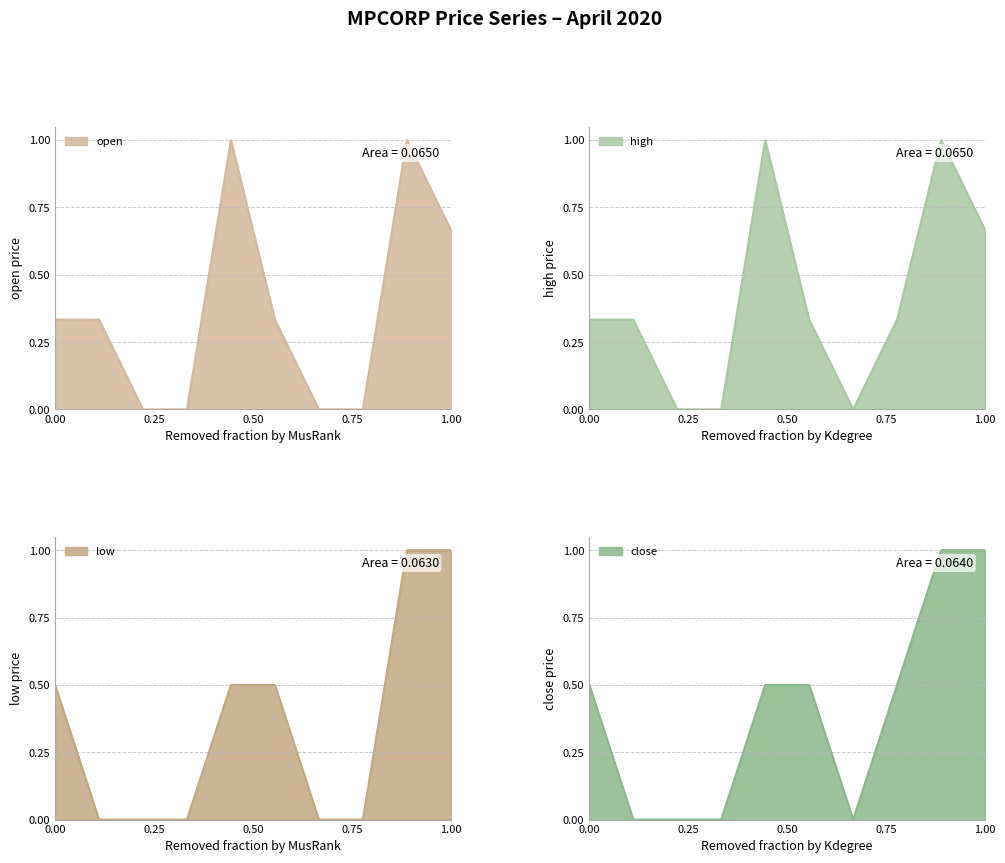

What is the sum of all high values?

4.0